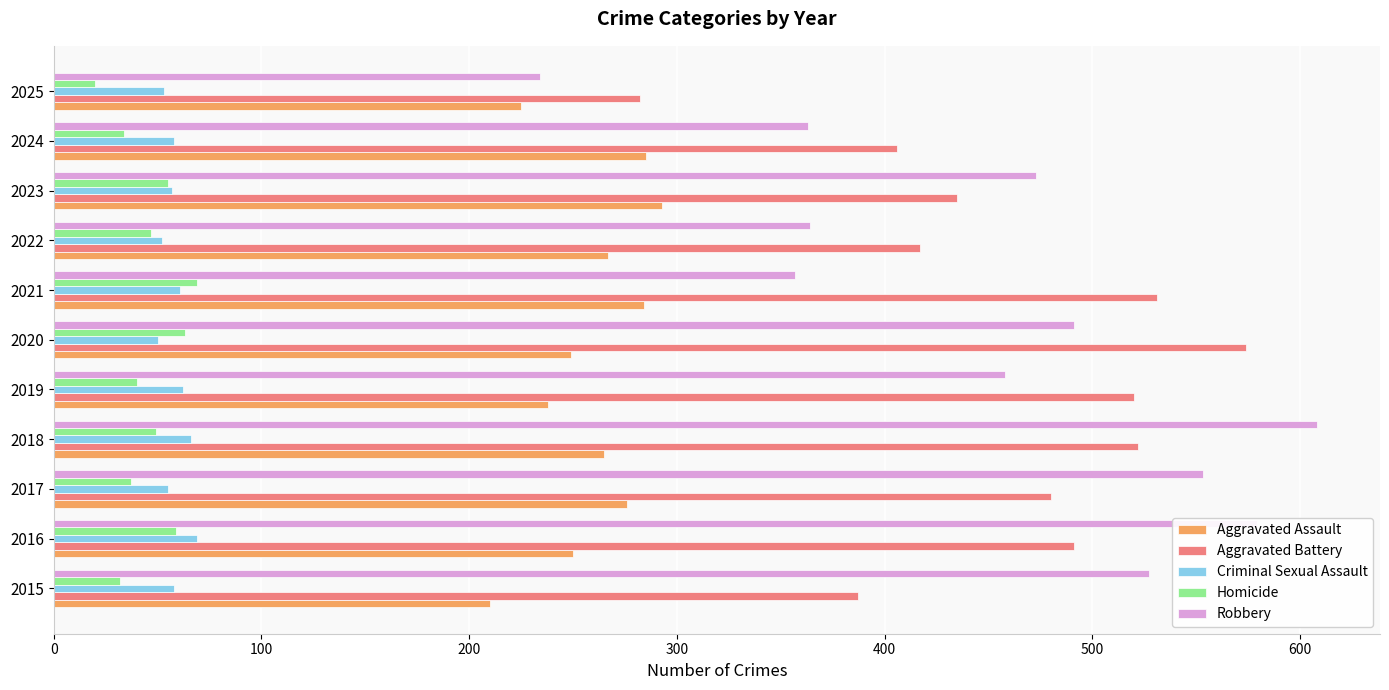

Which category has the lowest value across all series?

2025